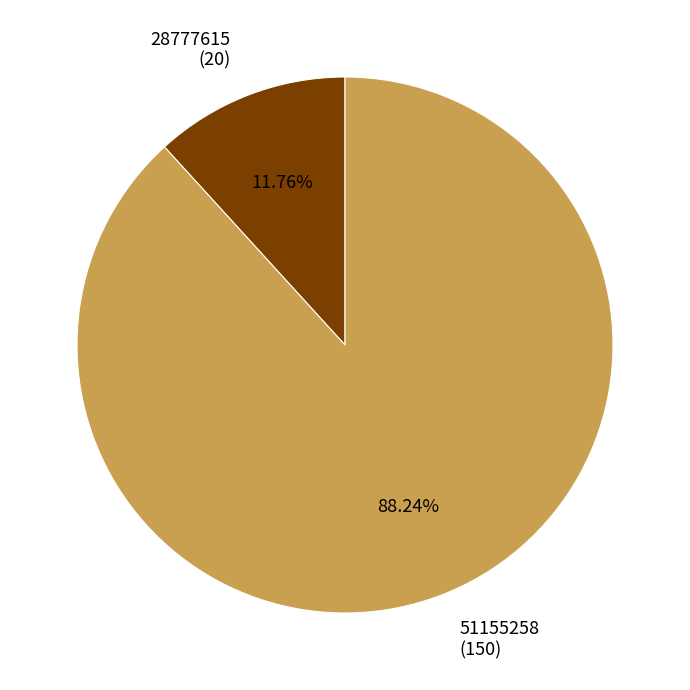

Rank the categories by value from lowest to highest.

28777615, 51155258